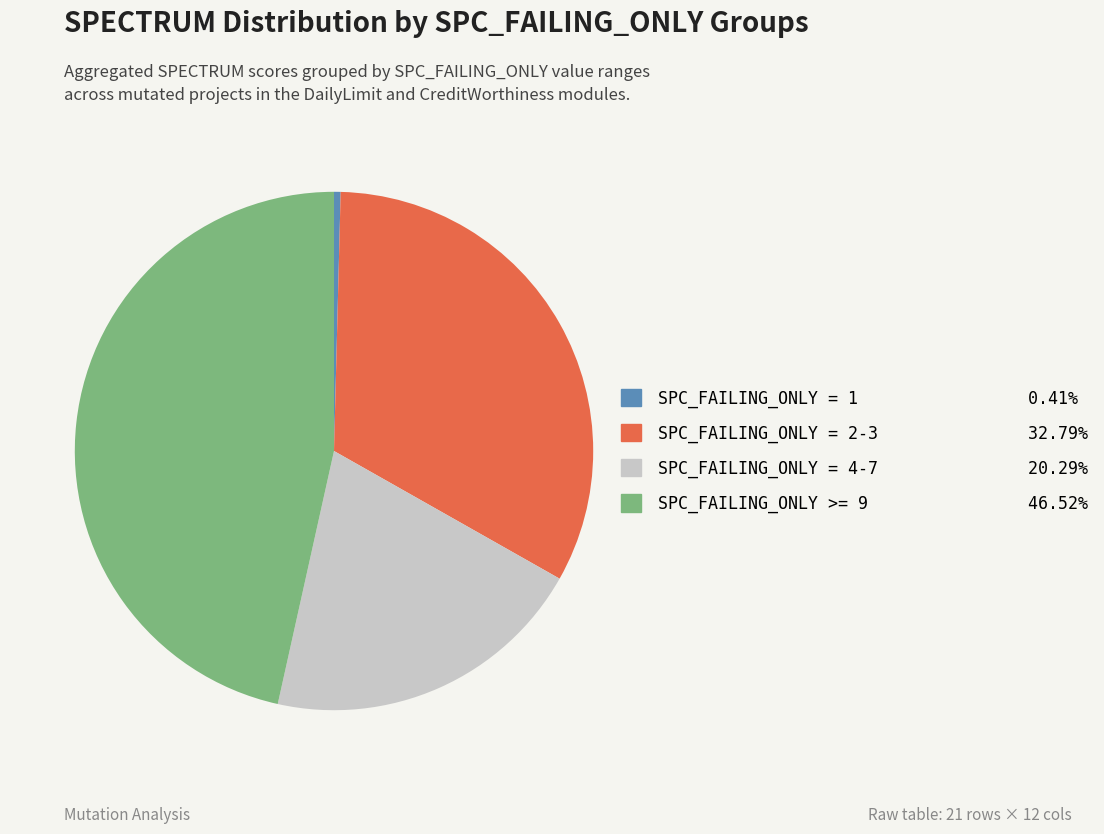

Is there any slice that represents more than half of the pie?

No